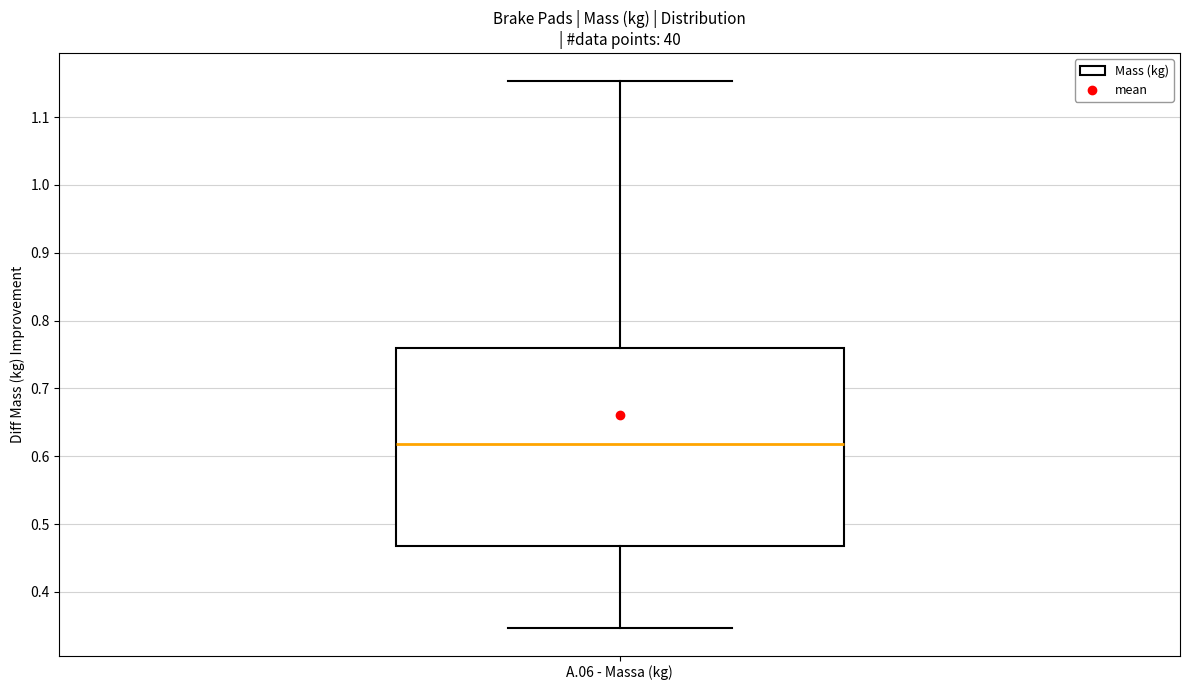

Transcribe this box plot: give where the median line is, the range the box spans, and where the two whiskers end, as read against the y-axis. The values are not printed on the chart, so give them approximately, as read against the axis.

median 0.62, box 0.47 to 0.76, whiskers 0.35 to 1.15